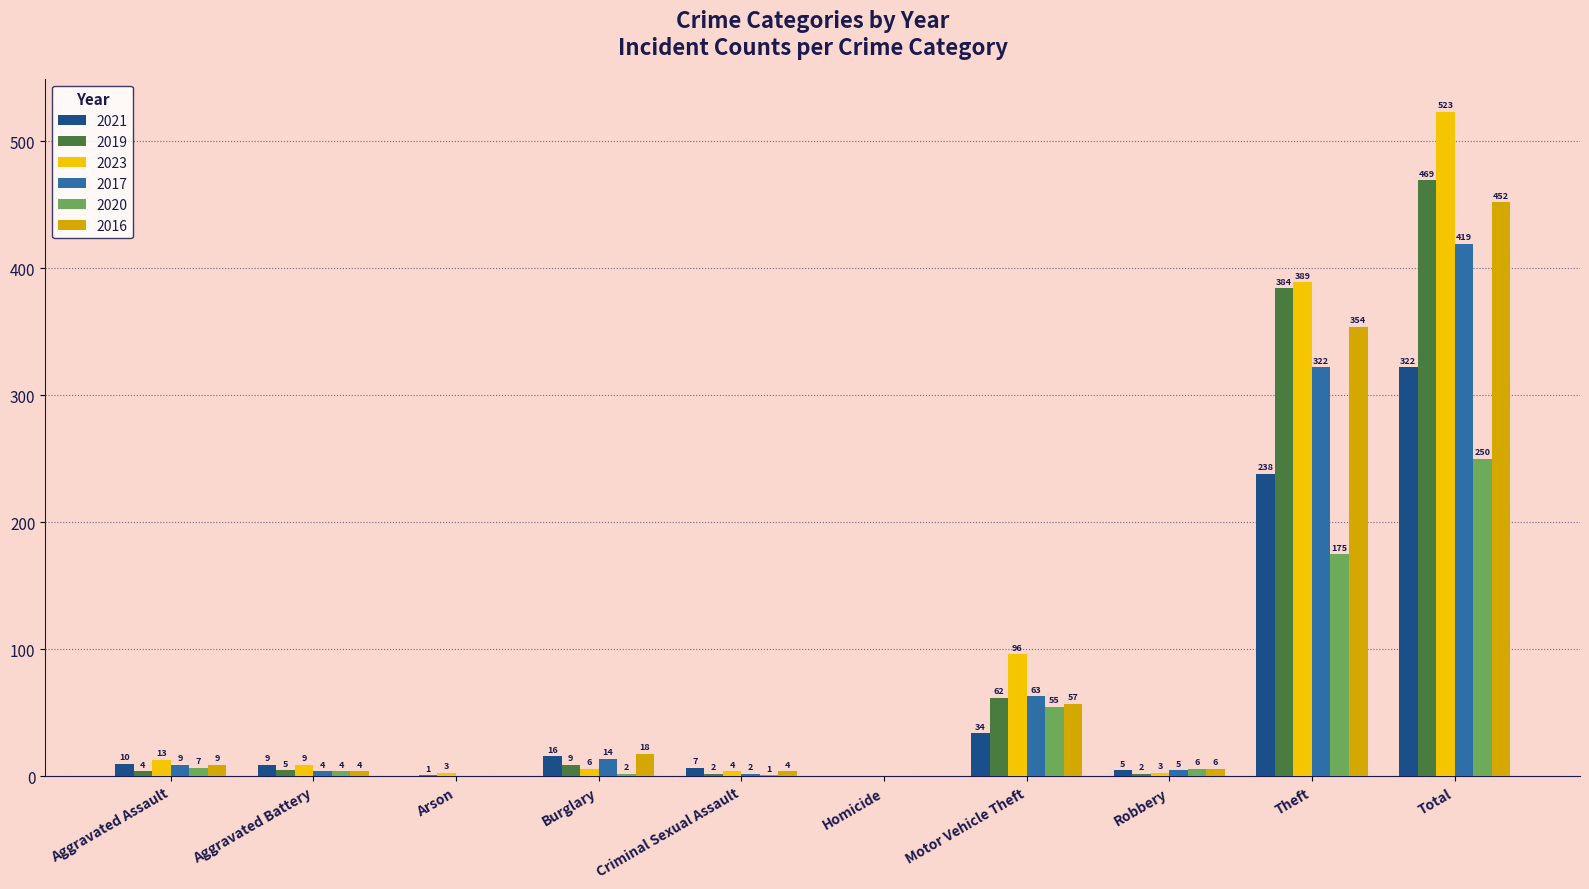

Count the number of data series in this chart.

6